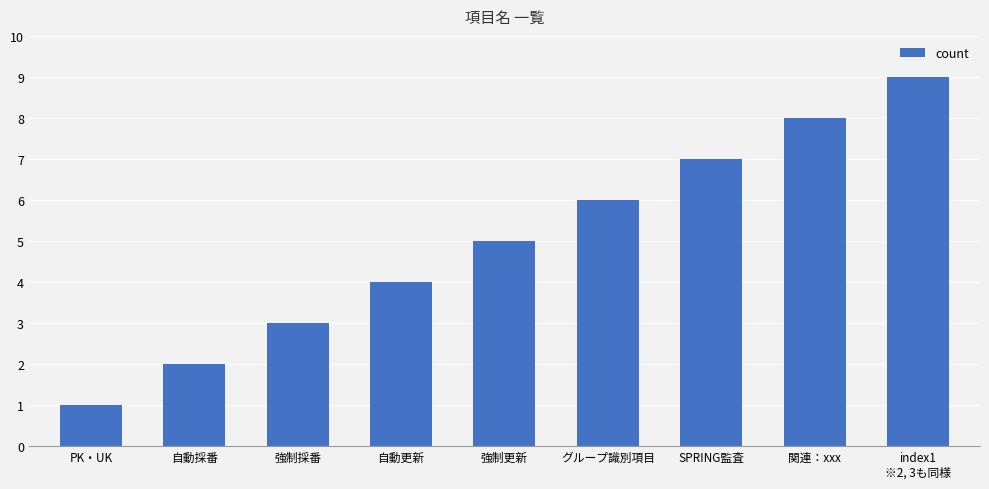

Rank the categories by value from highest to lowest.

index1
※2, 3も同様, 関連：xxx, SPRING監査, グループ識別項目, 強制更新, 自動更新, 強制採番, 自動採番, PK・UK